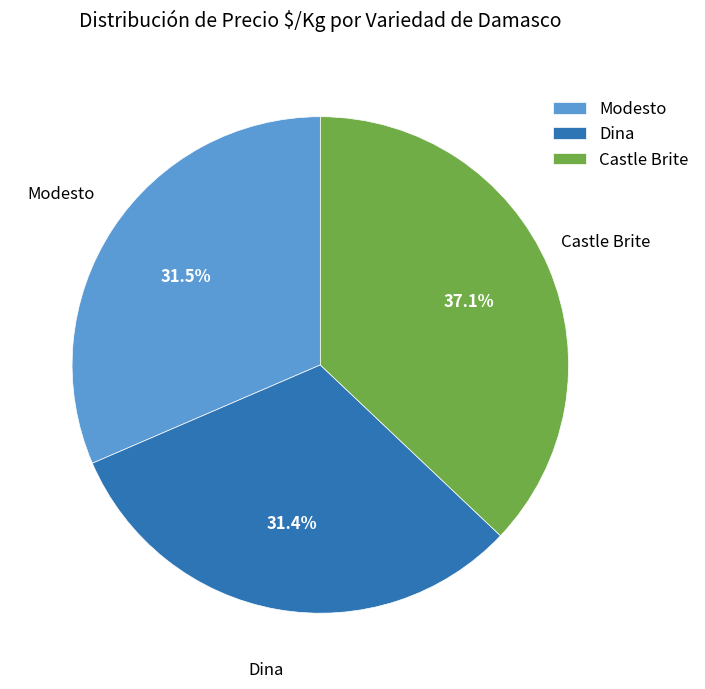

What is the largest slice in the pie chart?

Castle Brite